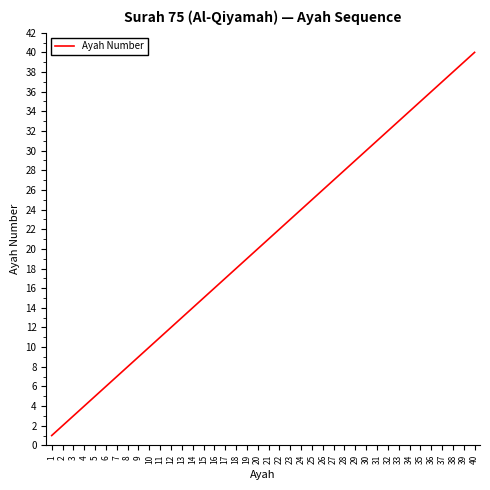

Reading left to right, extract all data points from this chart.

1=1	2=2	3=3	4=4	5=5	6=6	7=7	8=8	9=9	10=10	11=11	12=12	13=13	14=14	15=15	16=16	17=17	18=18	19=19	20=20	21=21	22=22	23=23	24=24	25=25	26=26	27=27	28=28	29=29	30=30	31=31	32=32	33=33	34=34	35=35	36=36	37=37	38=38	39=39	40=40